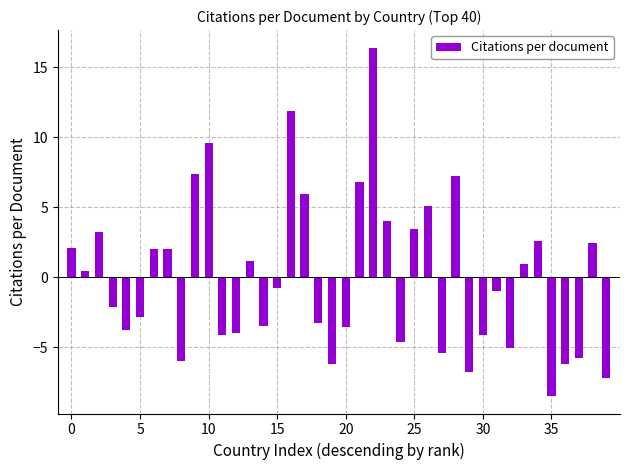

How many bars are there in total?

40